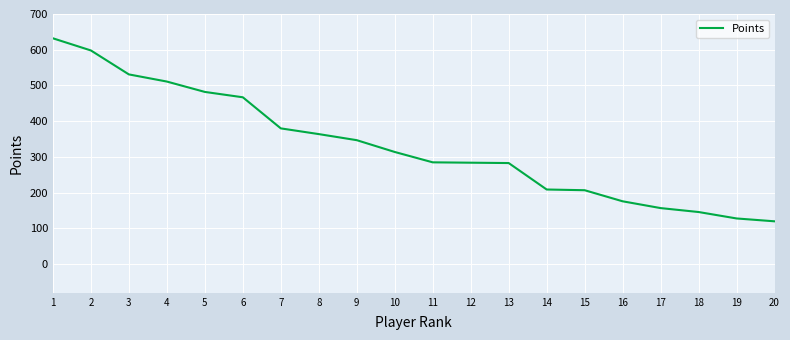

Where is the data nearest to the value 376?

7